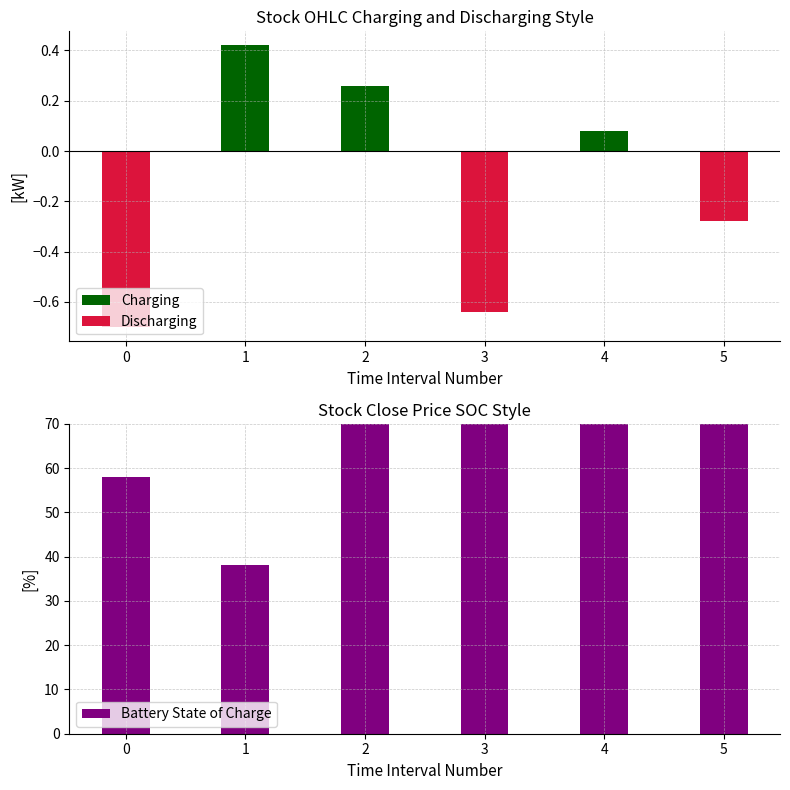

How many values in Charging are above zero?

3